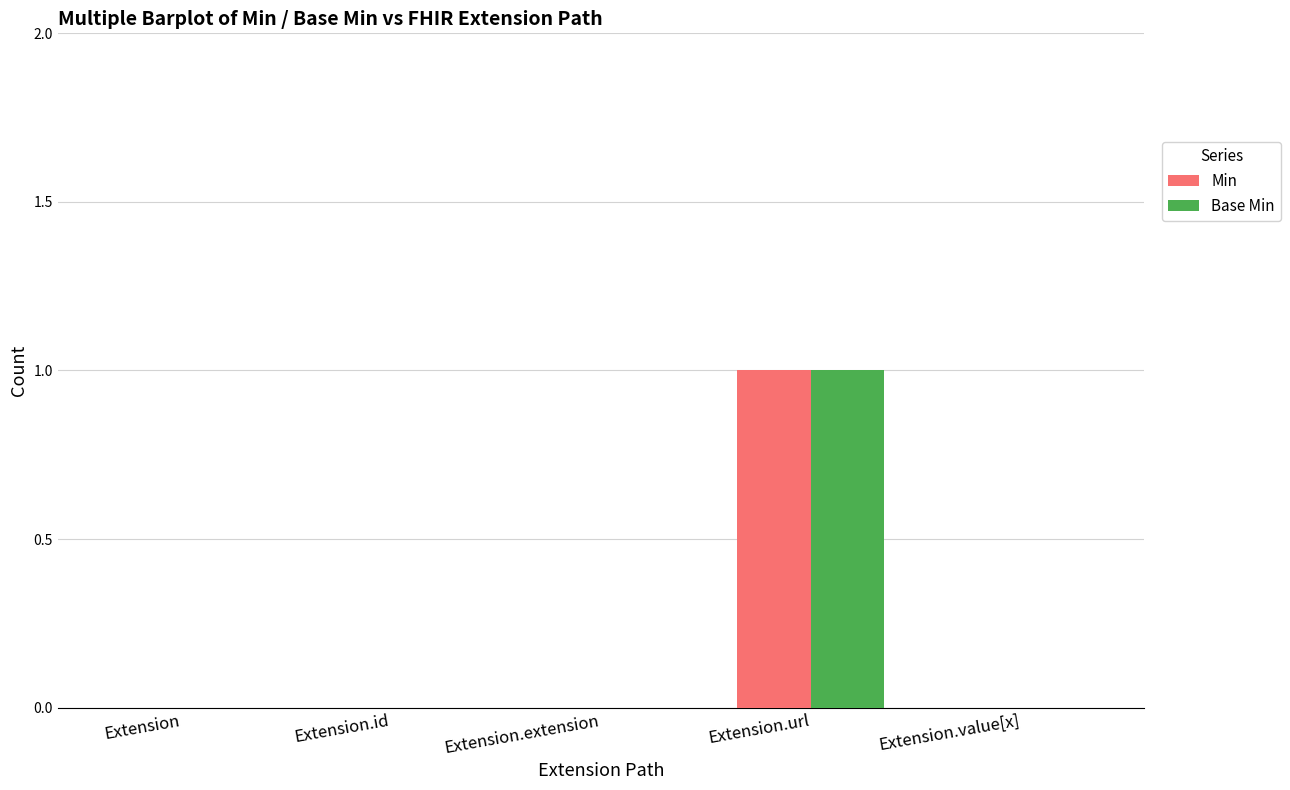

Reading right to left, what are all the values shown in this chart?

Min: Extension.value[x]=0	Extension.url=1	Extension.extension=0	Extension.id=0	Extension=0
Base Min: Extension.value[x]=0	Extension.url=1	Extension.extension=0	Extension.id=0	Extension=0